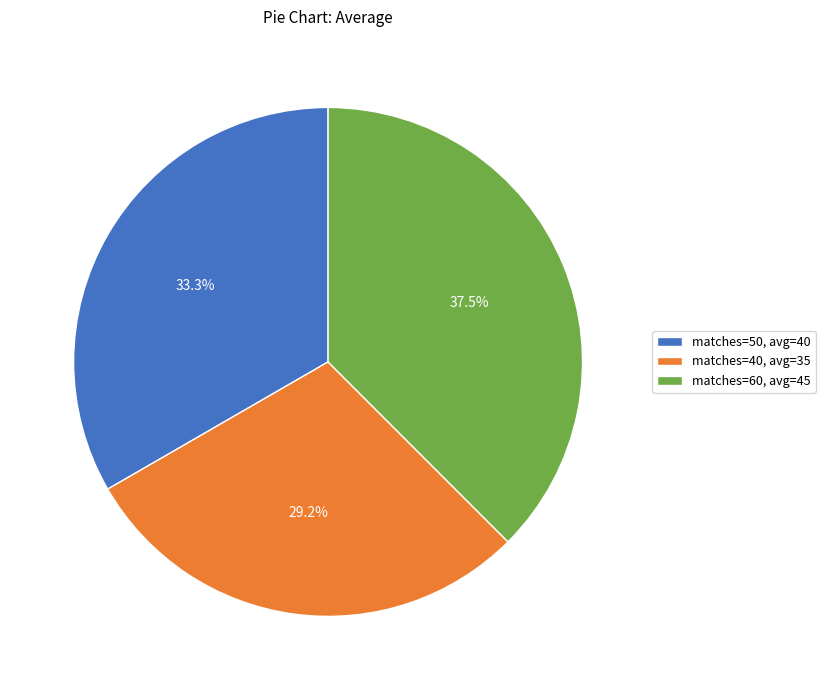

Which has a higher value, matches=40, avg=35 or matches=60, avg=45?

matches=60, avg=45